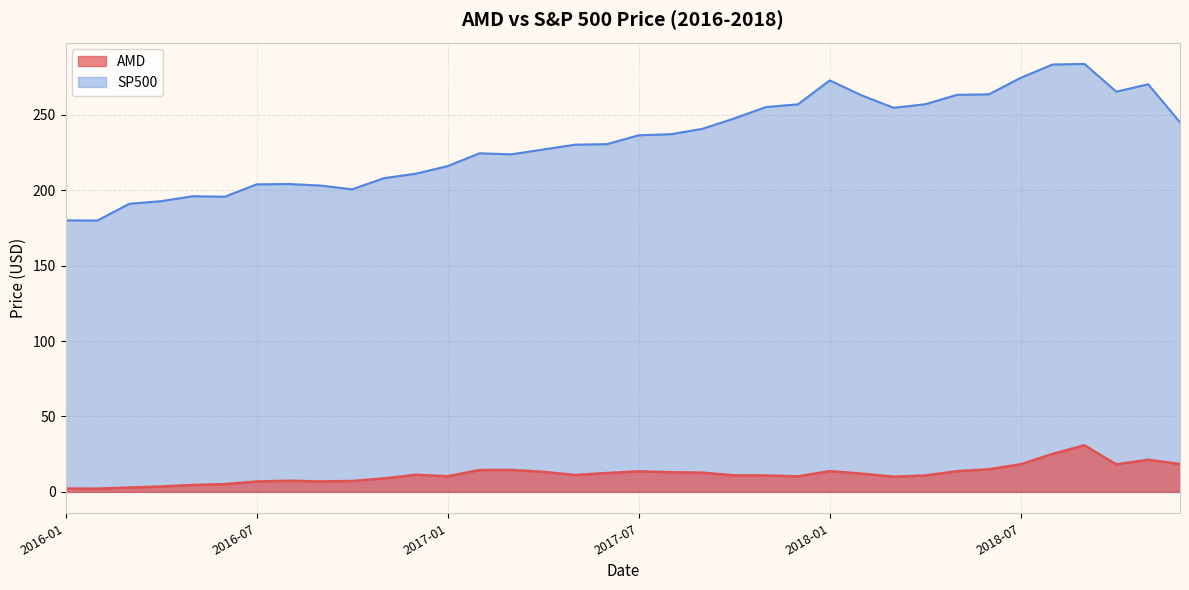

Does the chart display data point markers on the line(s)?

No